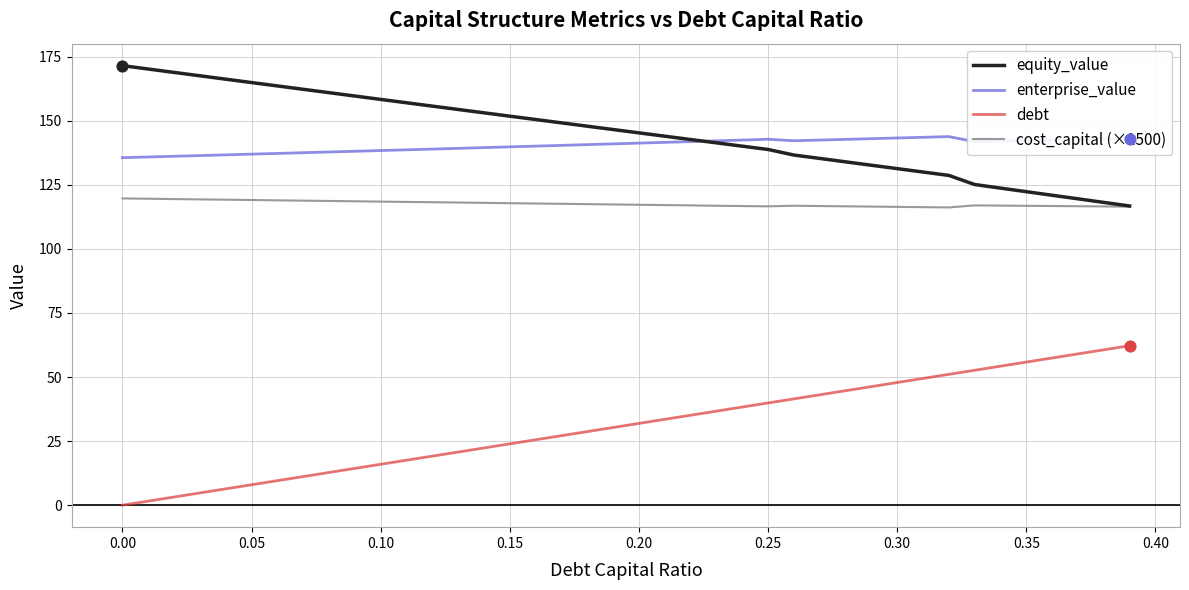

At how many categories does at least one series exceed 65?

40